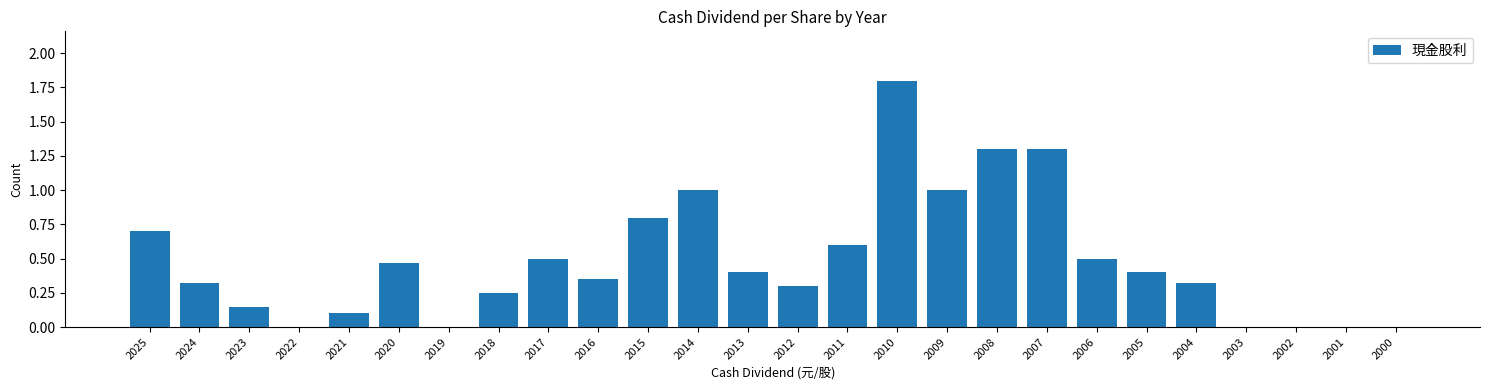

What is the approximate value at 2014?

1.0